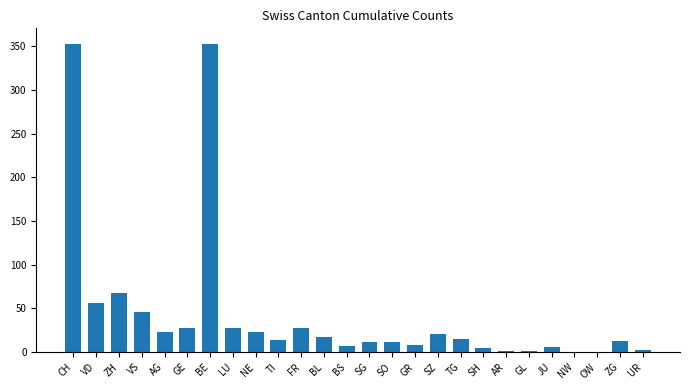

Count the number of data series in this chart.

1